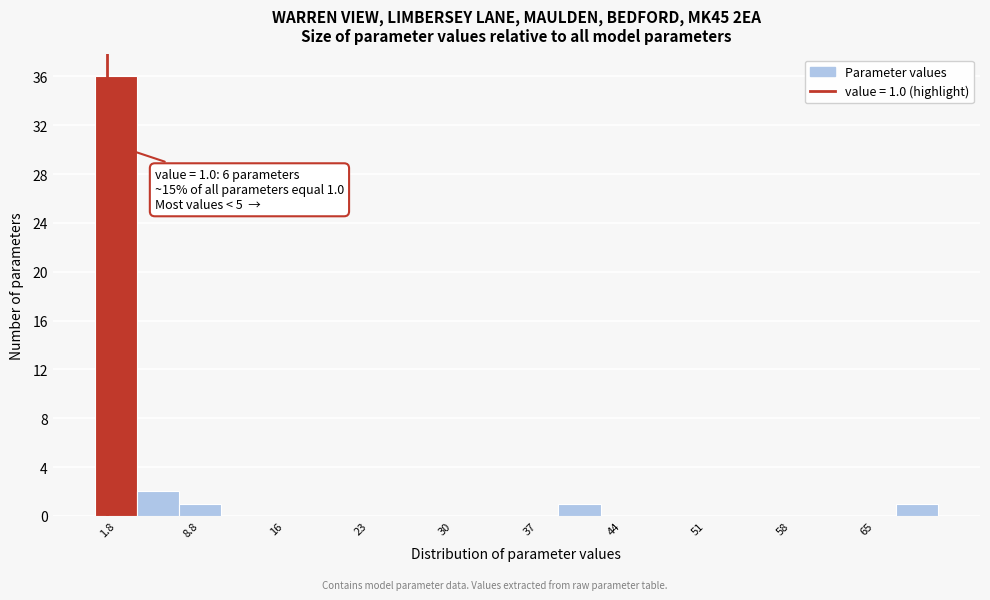

Around what value on the x-axis is the tallest bar? Give the approximate position of its centre, as read against the axis.

2